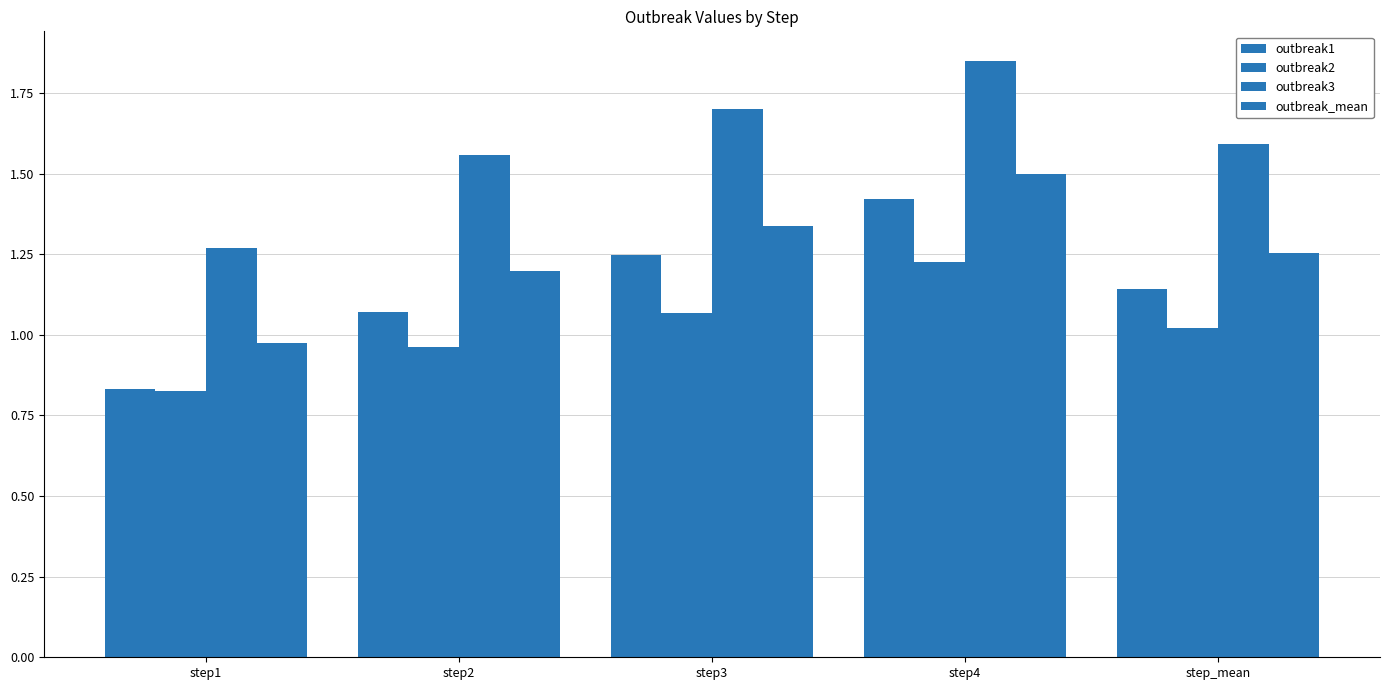

The outbreak1 series shows 1.1 at step2. True or false?

True